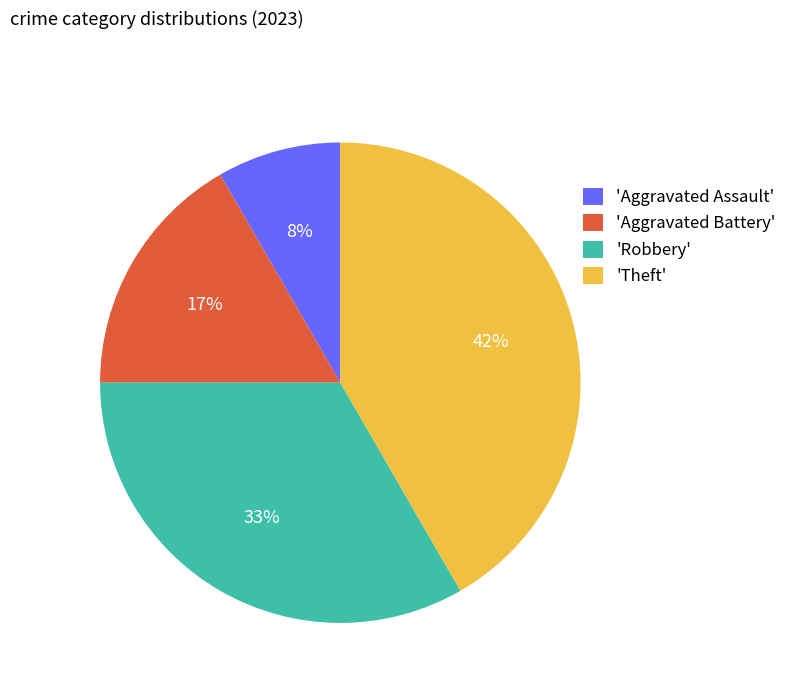

Count the number of slices in the pie.

4